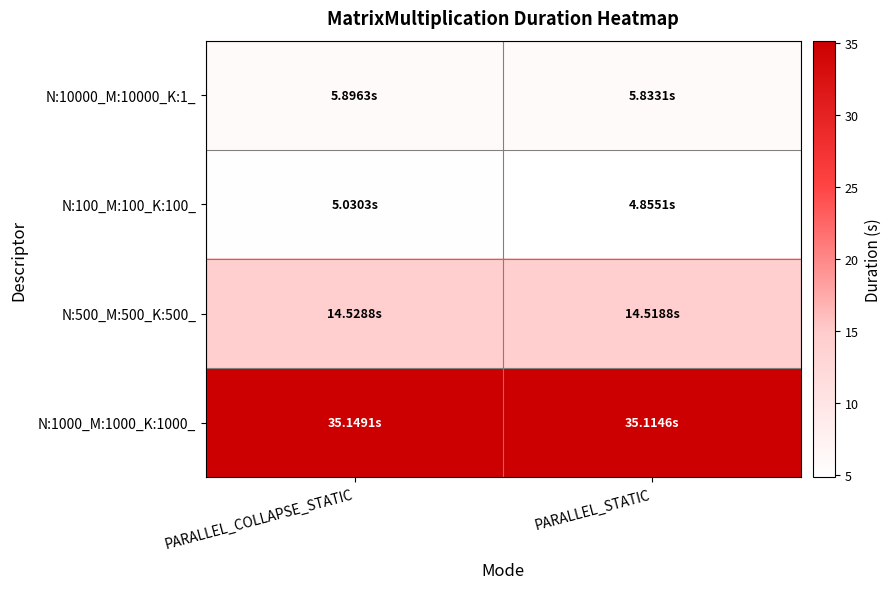

What is the spread (max minus min) of values at PARALLEL_COLLAPSE_STATIC?

30.1